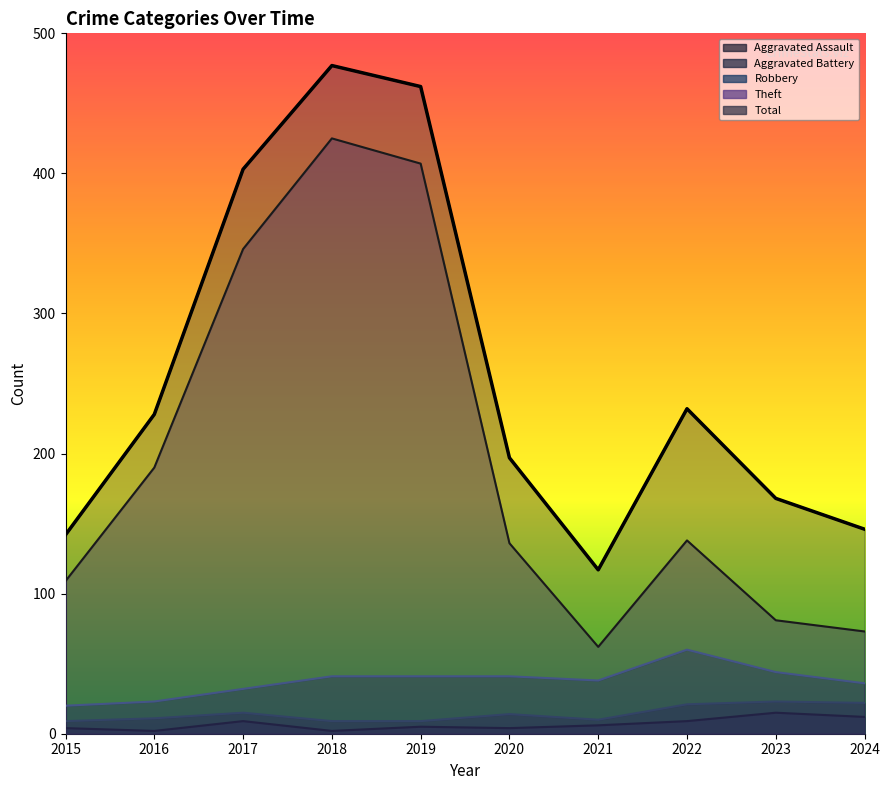

At how many categories does at least one series exceed 457?

2